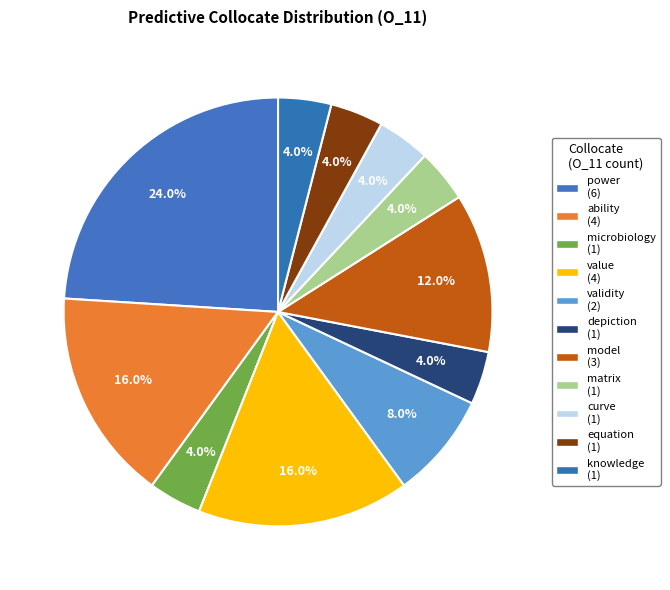

What portion of the pie excludes equation?

96.0%